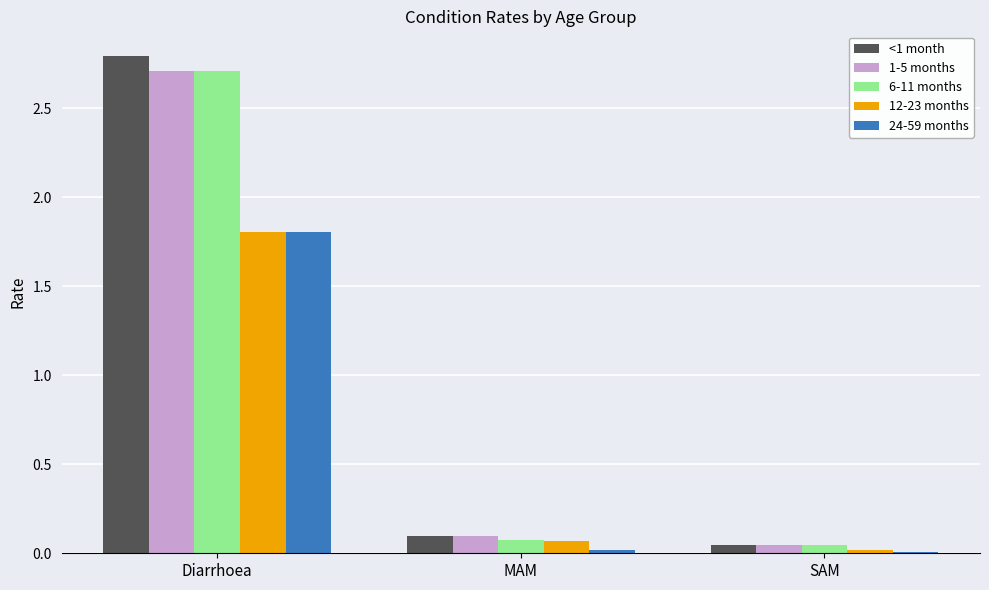

What is the label of the 1st bar from the left?

Diarrhoea